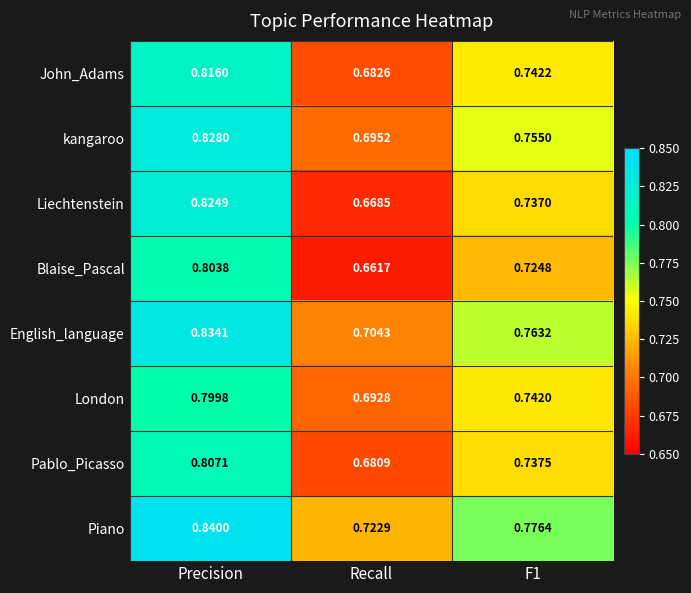

Which series has the largest total across all categories?

Piano